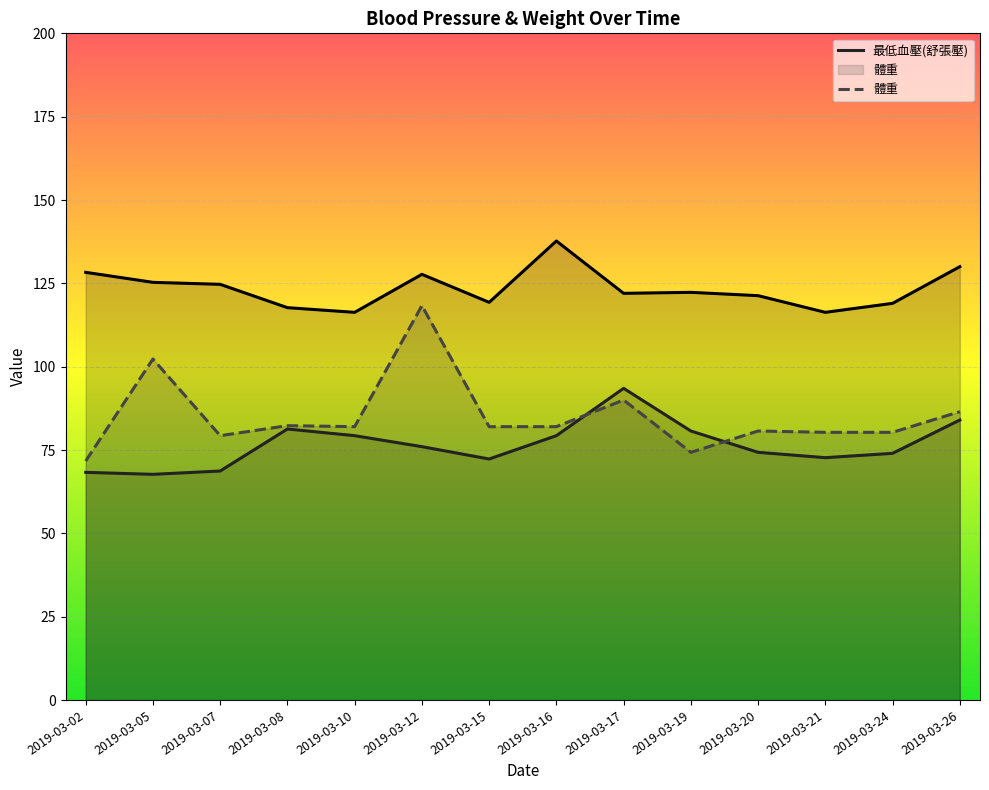

Which series has the largest range (max minus min)?

體重